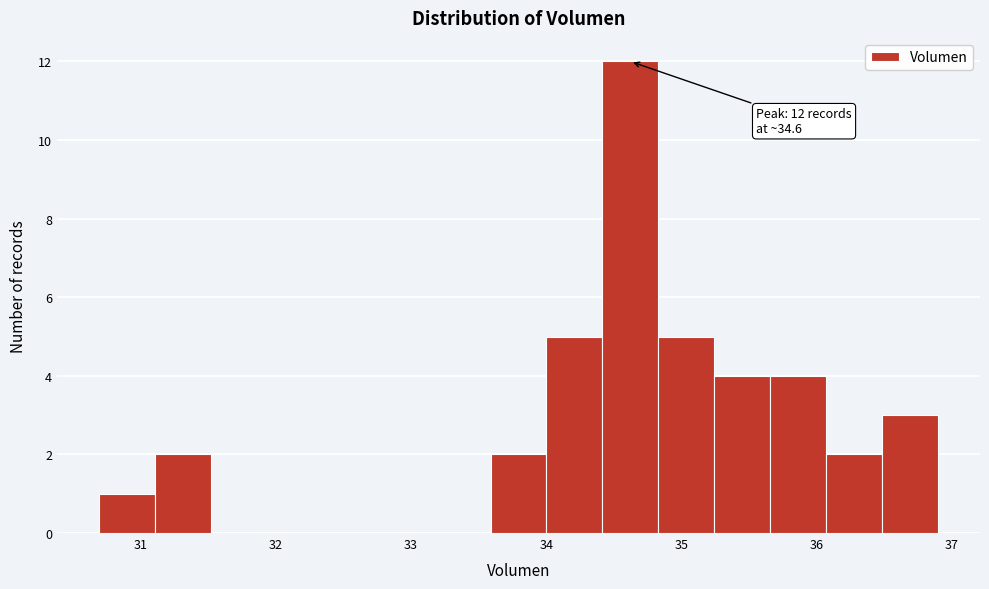

Which range on the x-axis has the tallest bar?

34.4 to 34.8